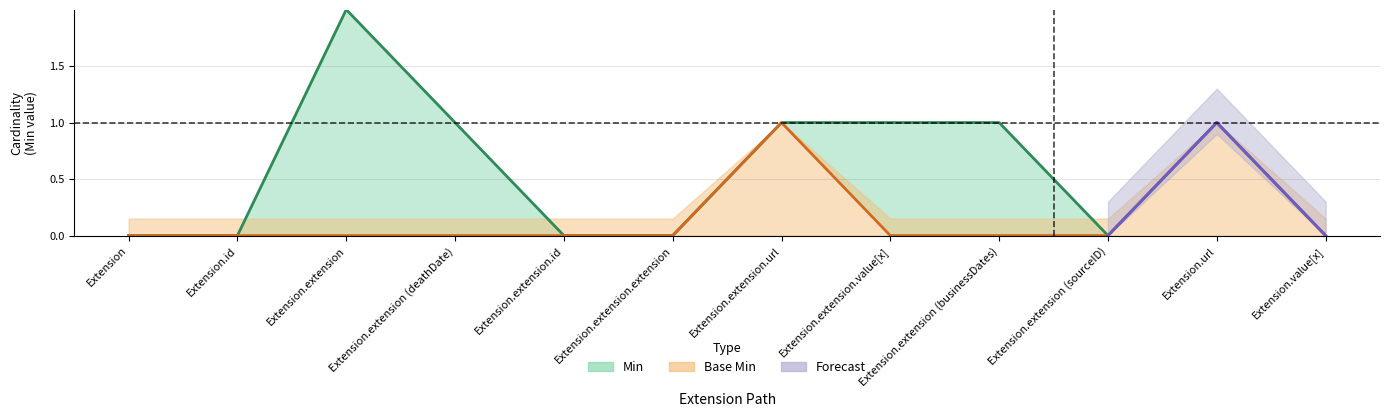

Which series changed the most between Extension.extension.id and Extension.value[x]?

Min